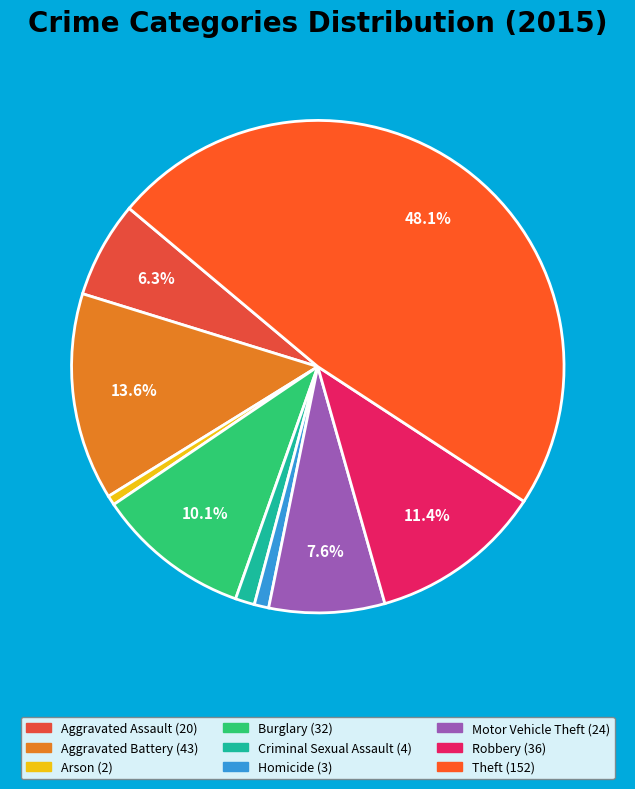

Approximately how many times larger is the value at Burglary compared to Motor Vehicle Theft?

1.3